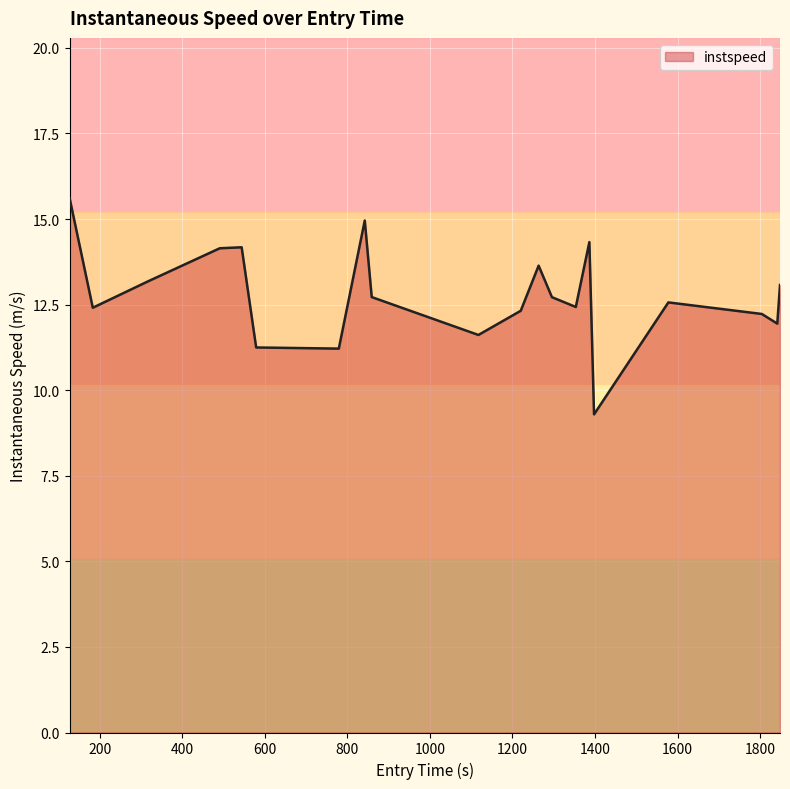

What is the minimum value shown in the chart?

9.3